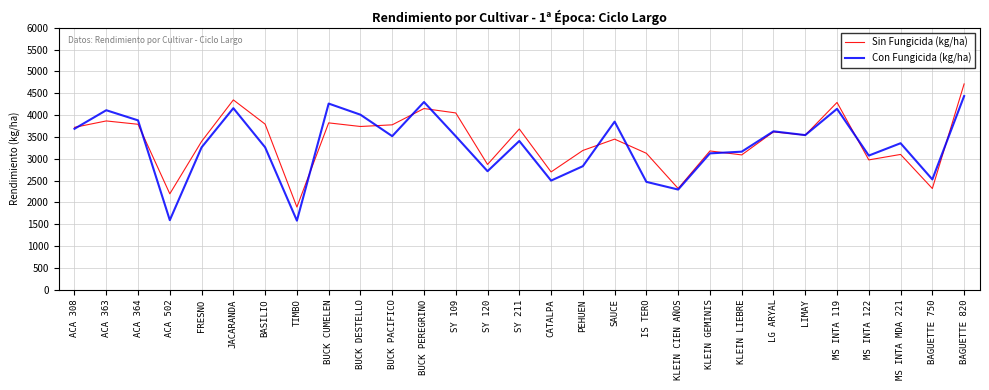

The value of Con Fungicida (kg/ha) at MS INTA MDA 221 is 3354.9. True or false?

True